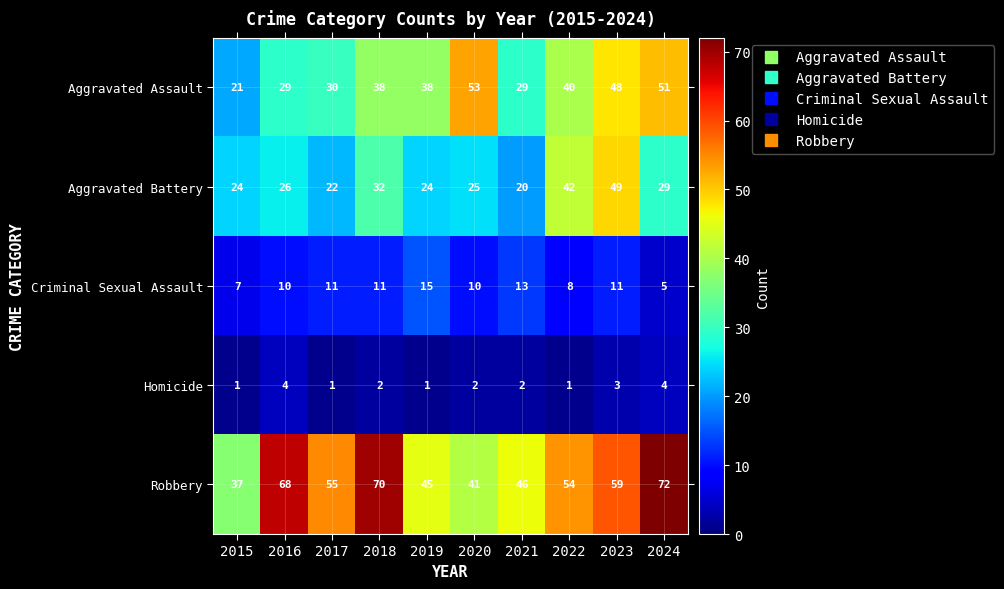

What is the approximate value of Robbery at 2018?

70